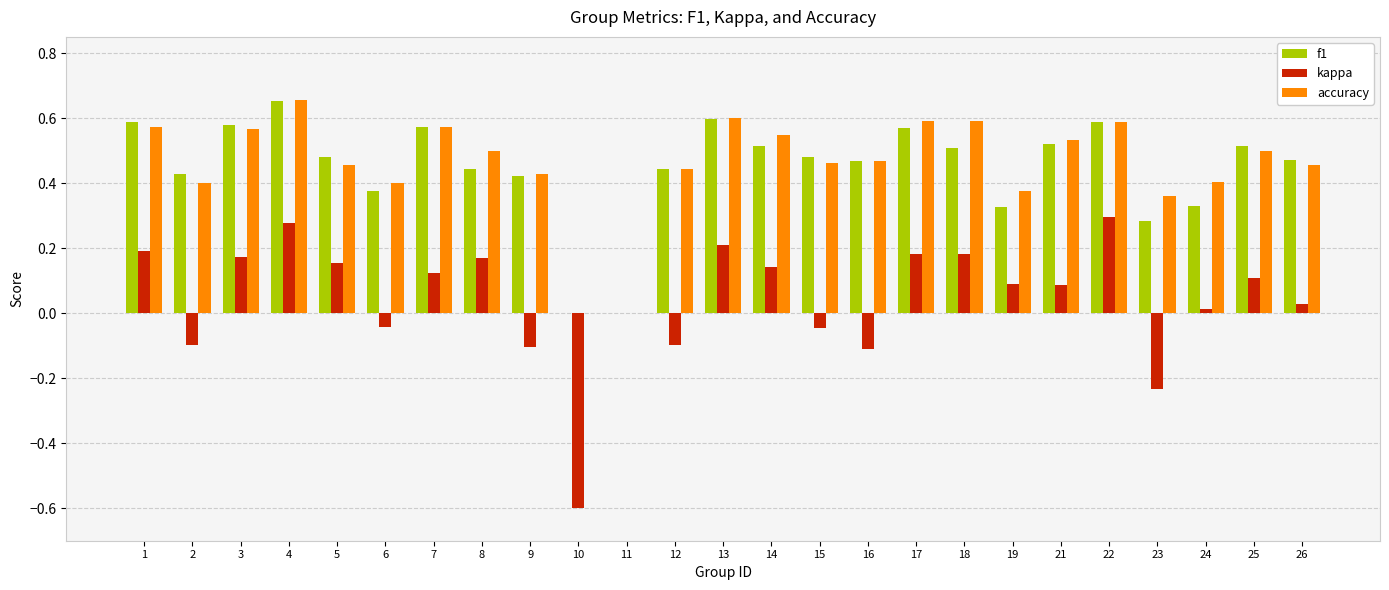

Which series has the largest range (max minus min)?

kappa